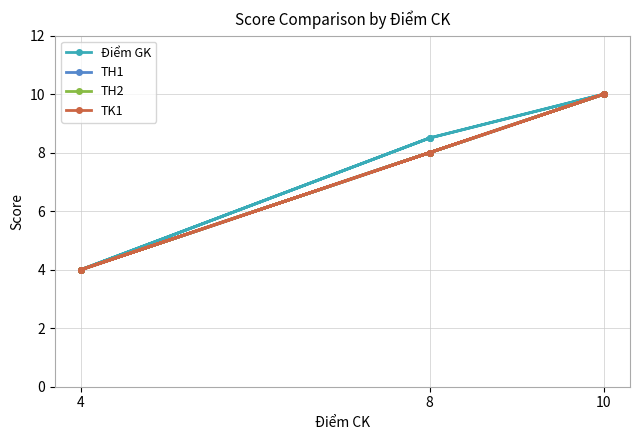

Which series has the largest total across all categories?

Điểm GK